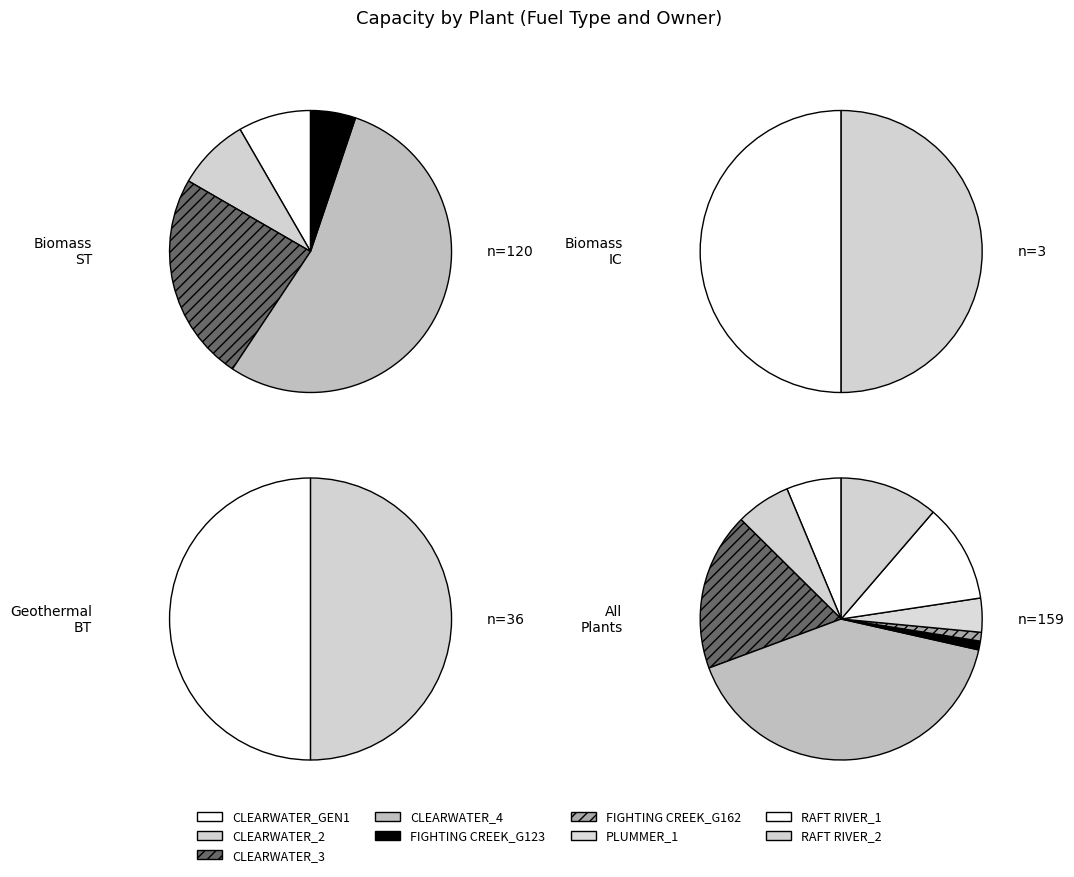

How many slices are in this pie chart?

9